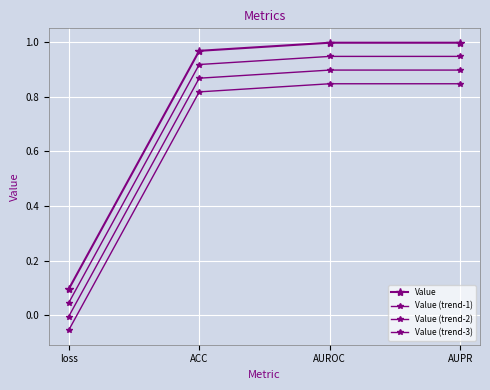

True or false: Value (trend-1) has a value of 0.1 at loss.

False